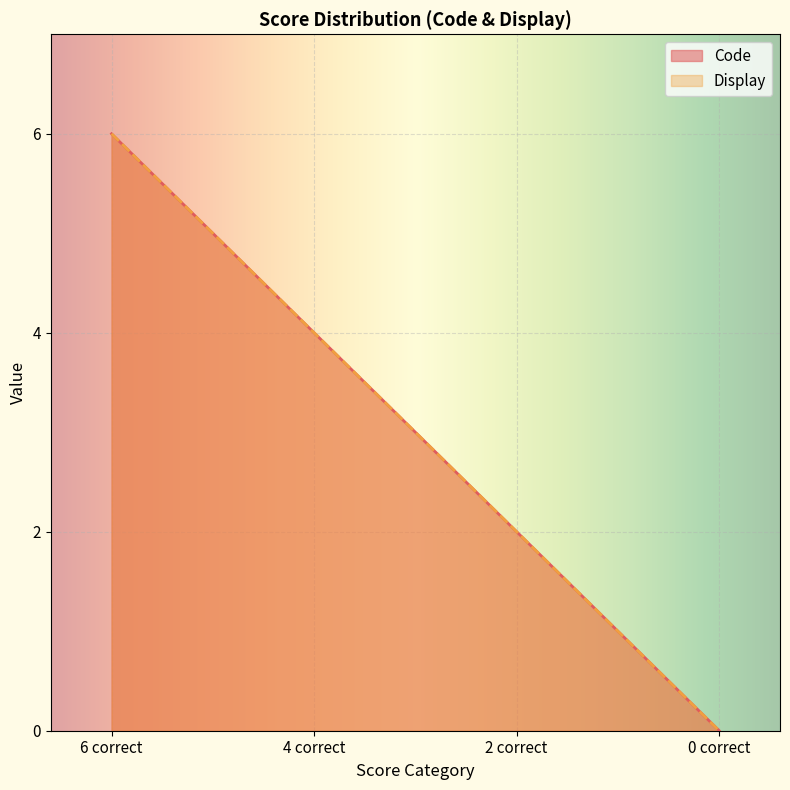

What is the highest value of the Display series?

6